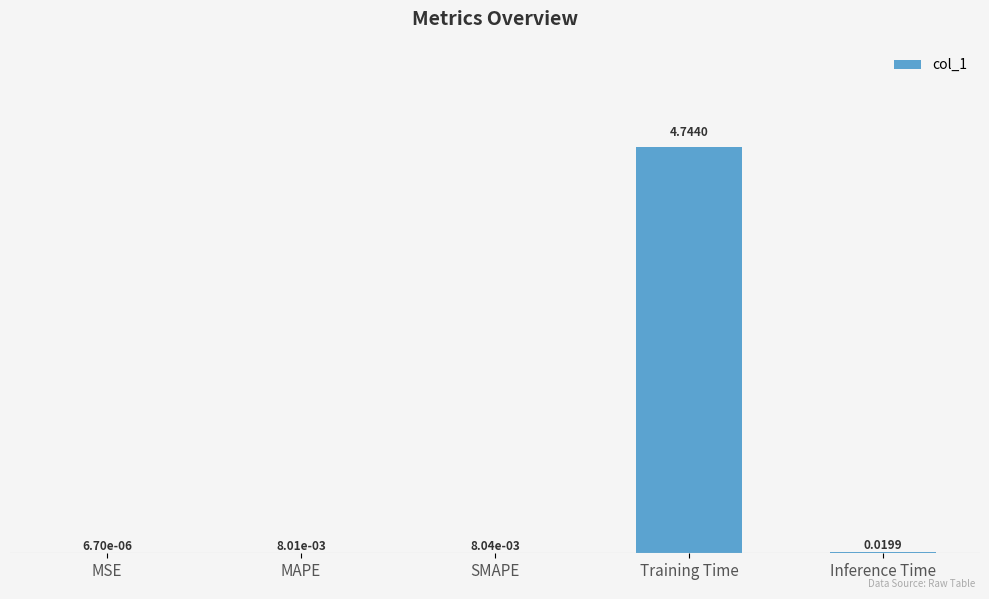

Which has a higher value, MAPE or MSE?

MAPE